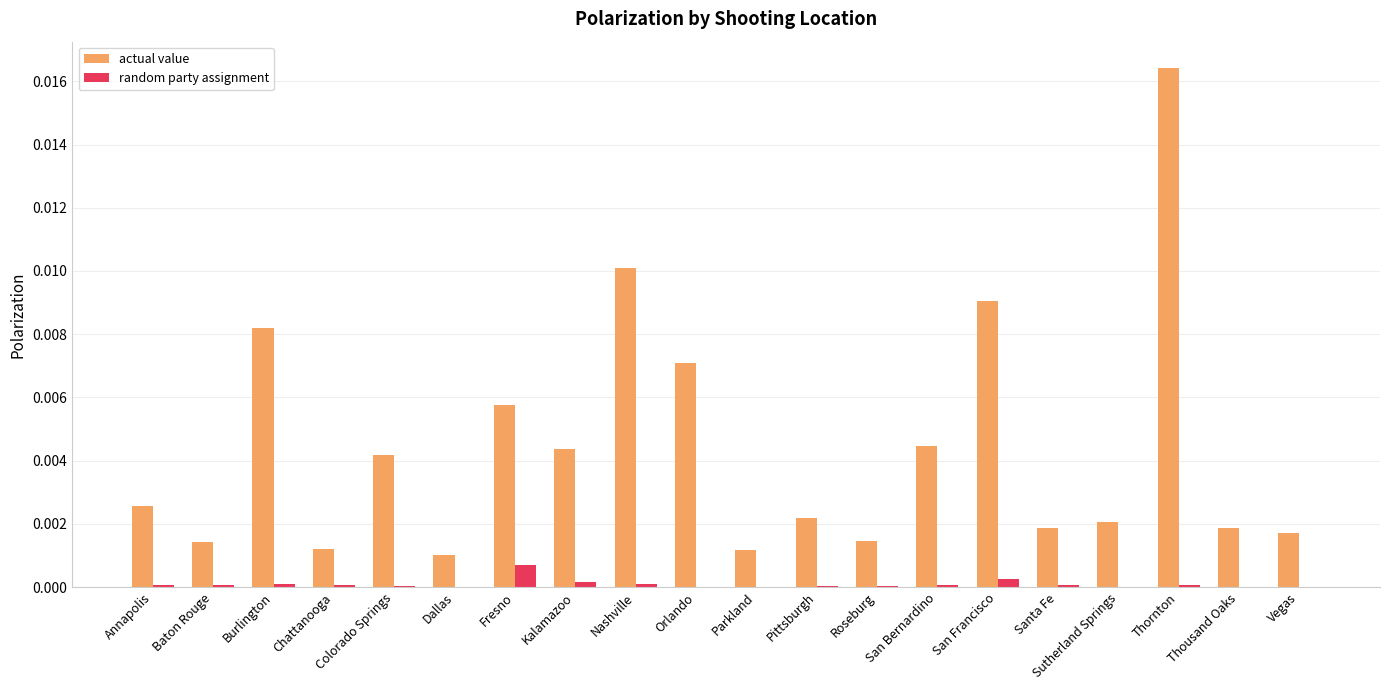

At which label is actual value closest to 0?

Dallas